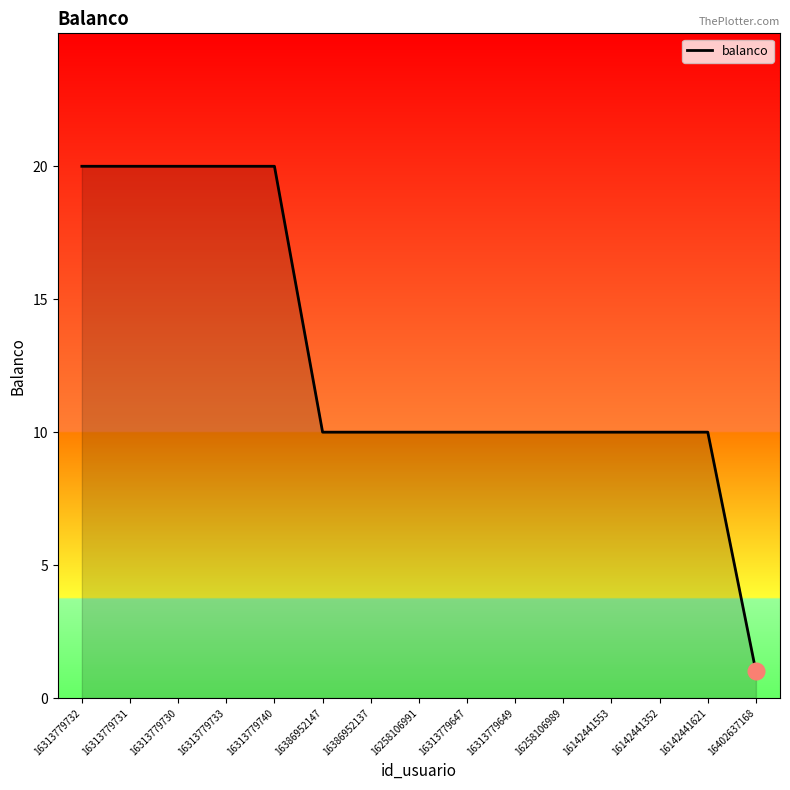

Reading left to right, what are all the values shown in this chart?

20	20	20	20	20	10	10	10	10	10	10	10	10	10	1